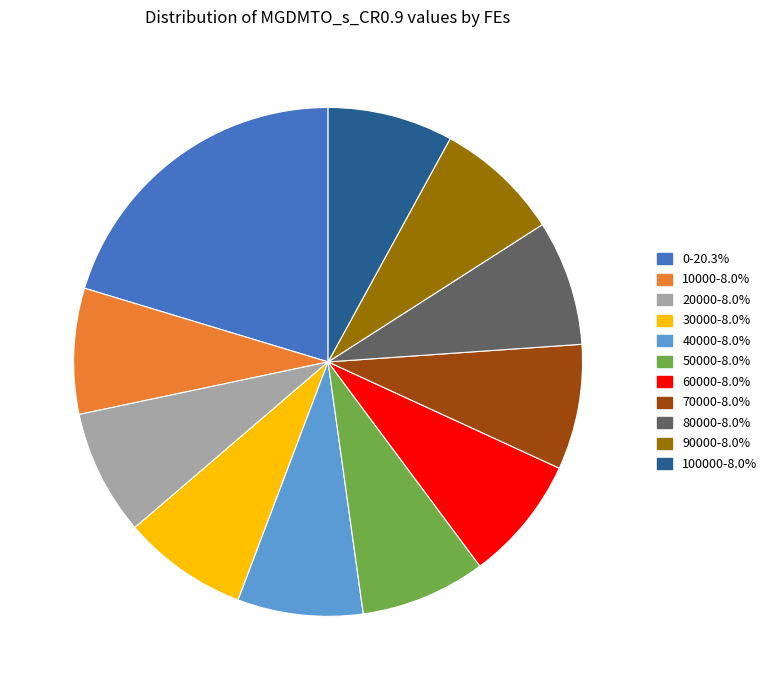

How many slices are in this pie chart?

11